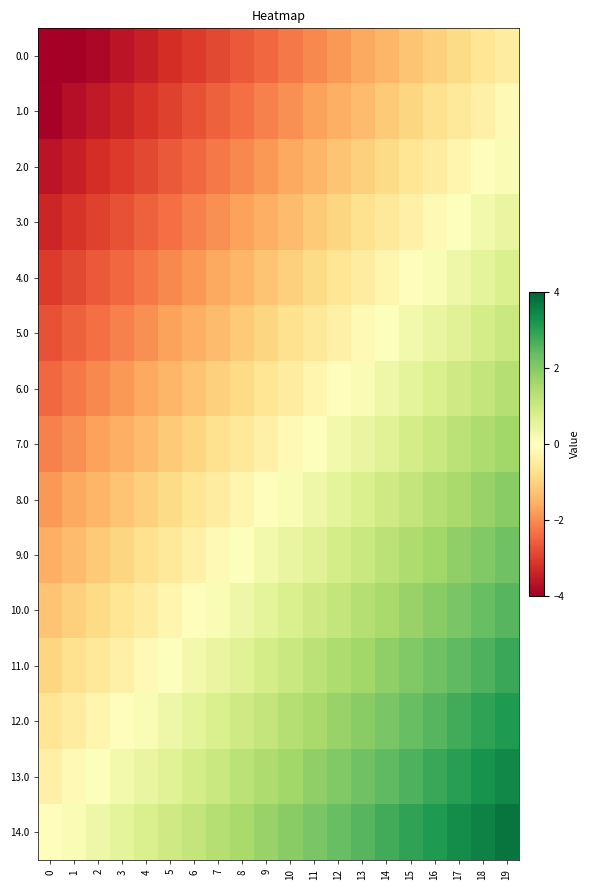

Which series has the largest total across all categories?

14.0